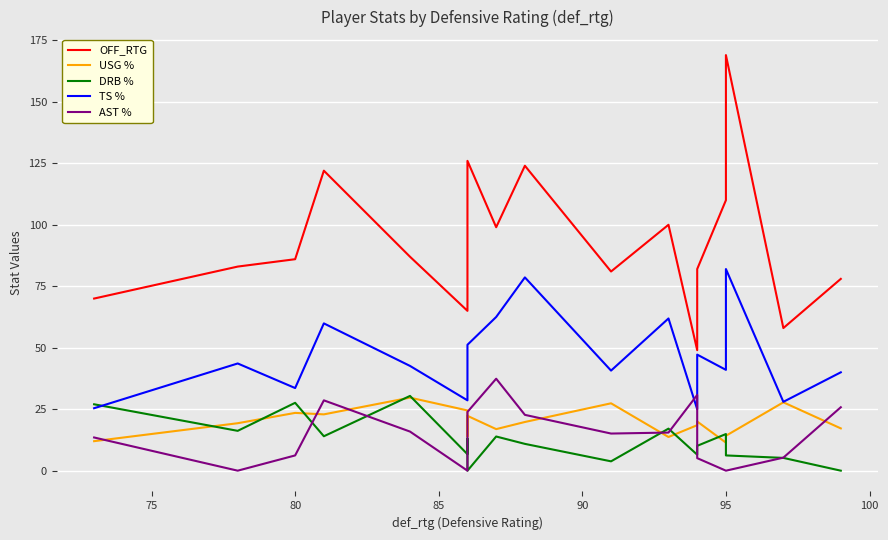

The OFF_RTG series shows 163.2 at 9. True or false?

False